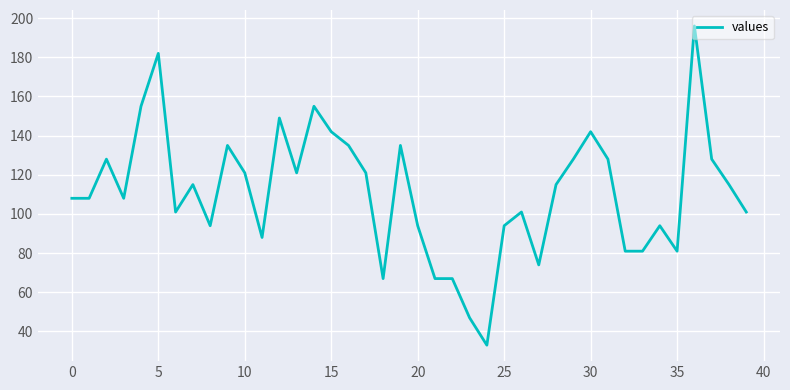

What is the maximum value shown in the chart?

196